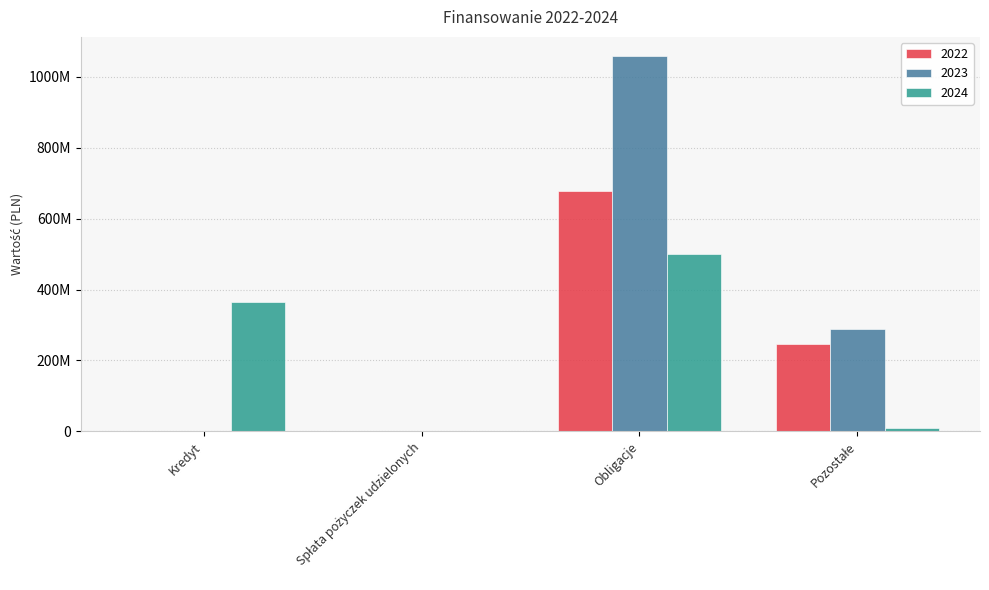

Are the bars grouped side by side (vs. stacked)?

Yes